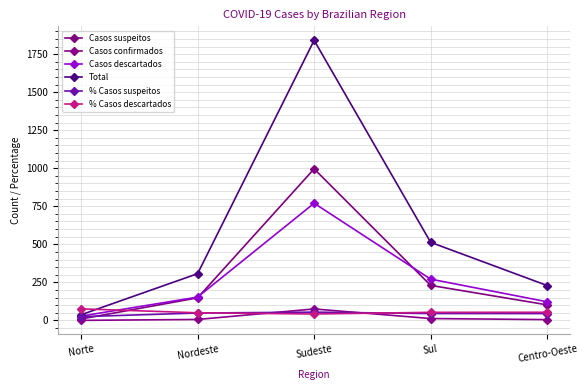

Is it true that Casos suspeitos equals 9.0 at Norte?

True